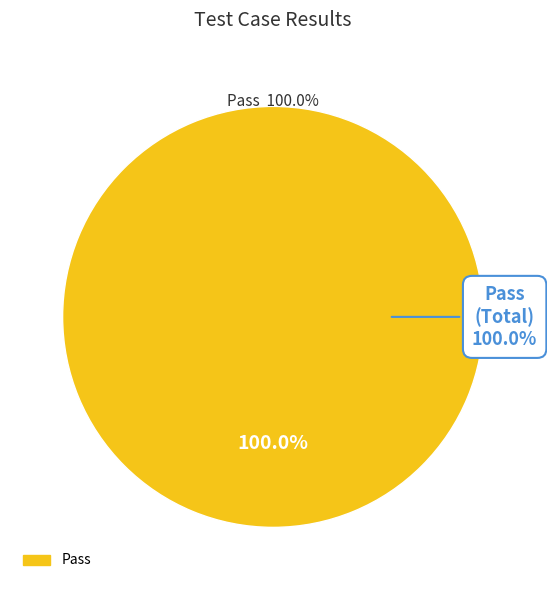

What is the majority slice?

Pass